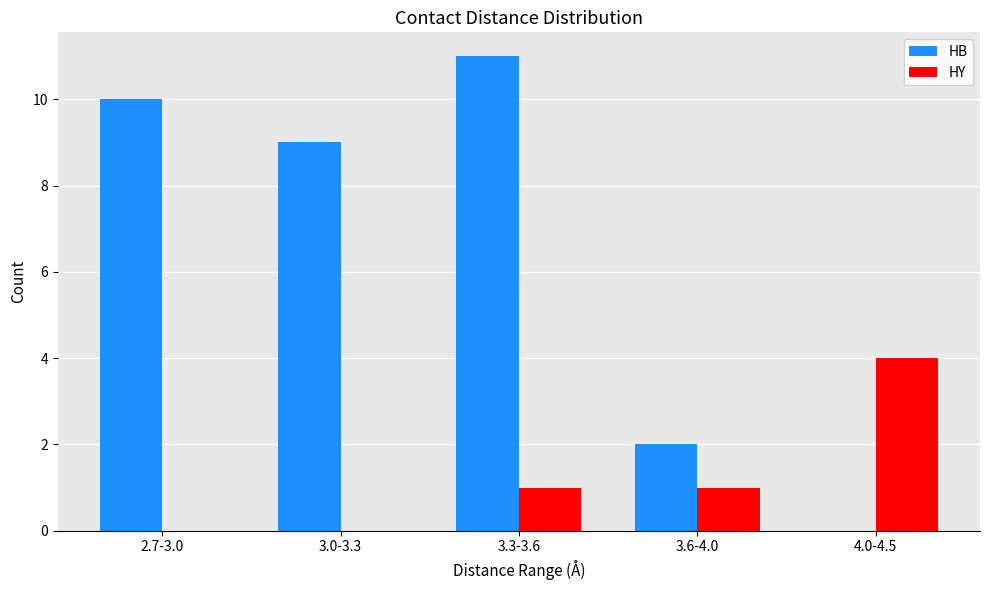

What is the average value of the HB series?

6